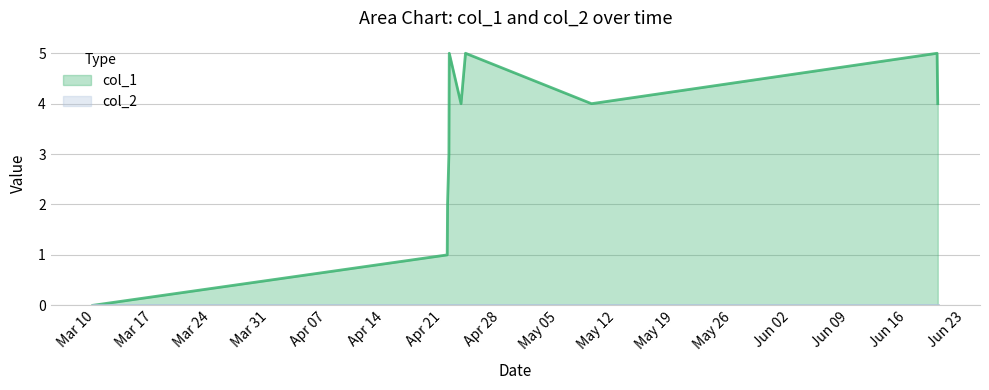

What is the maximum value shown in the chart?

5